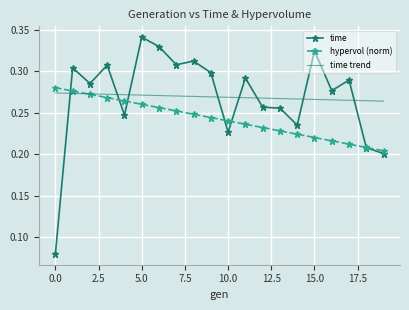

Which series has the widest spread of values?

time